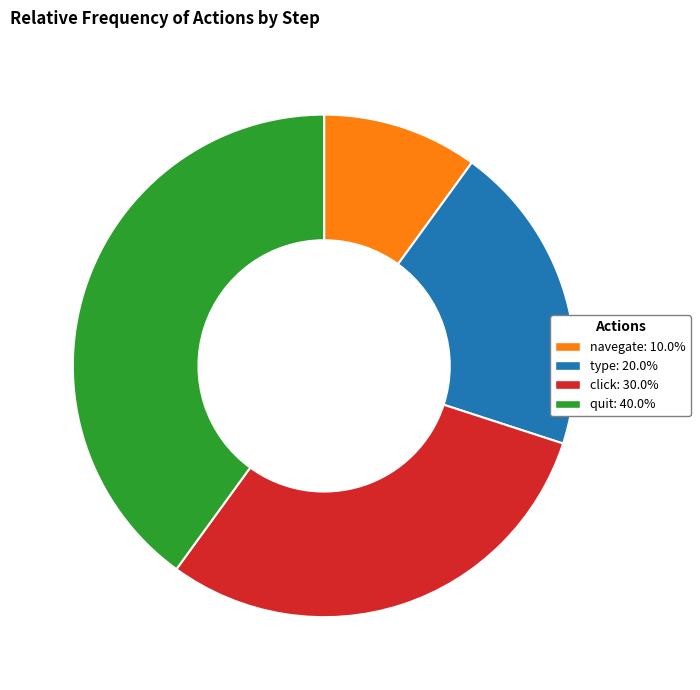

Is the sum of quit: 40.0% and click: 30.0% greater than half?

Yes